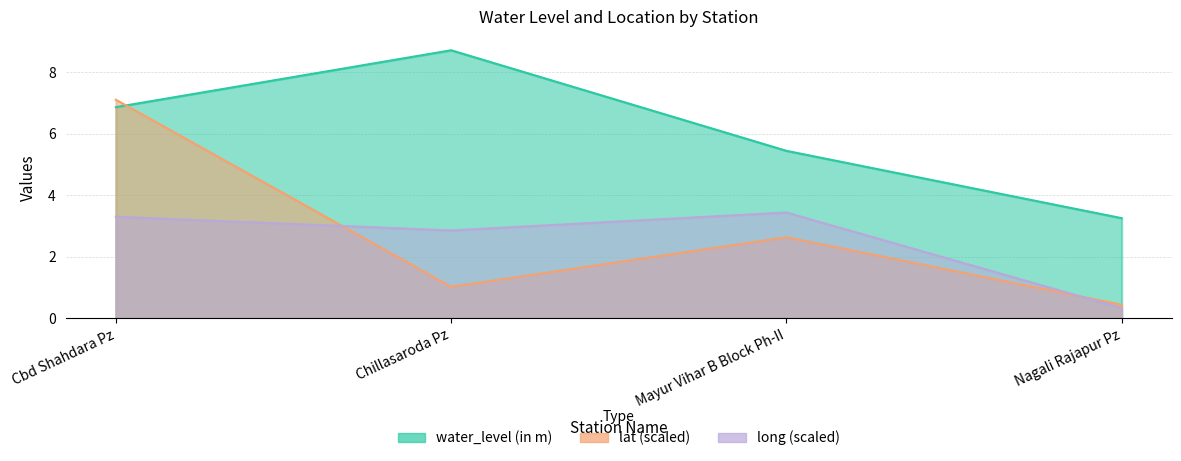

What position from the right is Nagali Rajapur Pz?

1